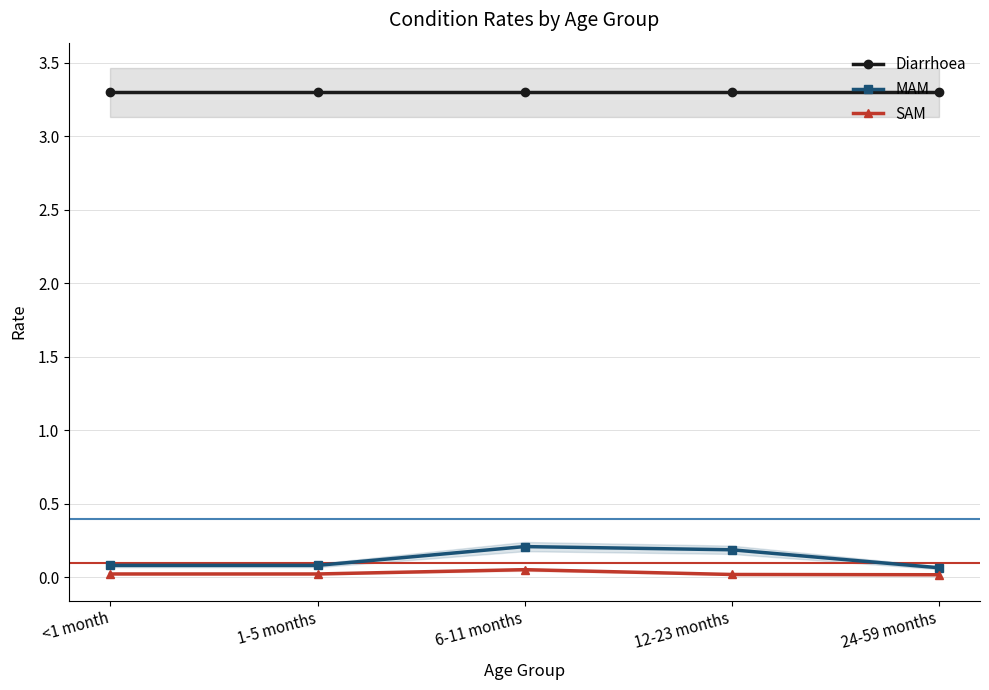

Reading left to right, list all the values displayed in this chart.

Diarrhoea: 3.3	3.3	3.3	3.3	3.3
MAM: 0.1	0.1	0.2	0.2	0.1
SAM: 0.0	0.0	0.1	0.0	0.0